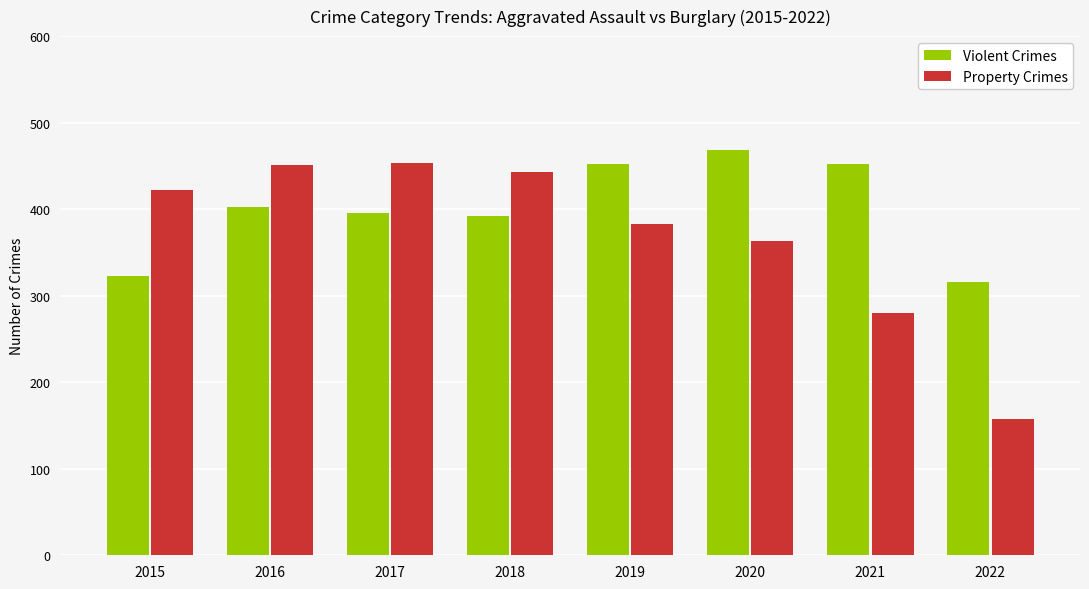

What is the difference between the highest and lowest values at 2018?

51